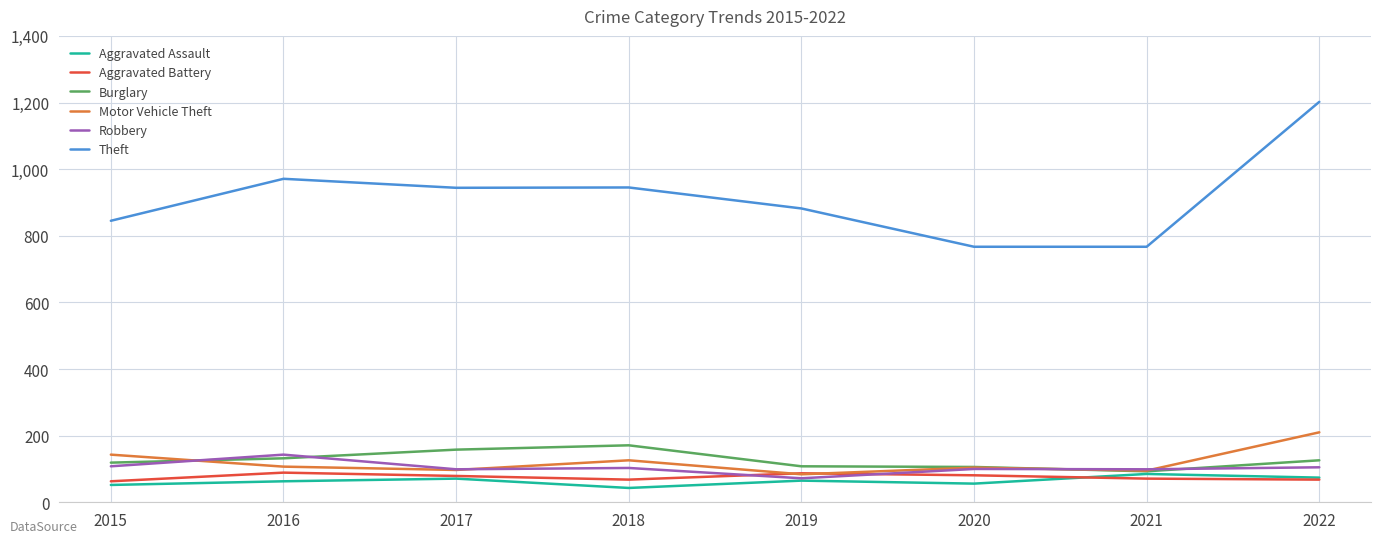

What is the total value across all series at 2021?

1210